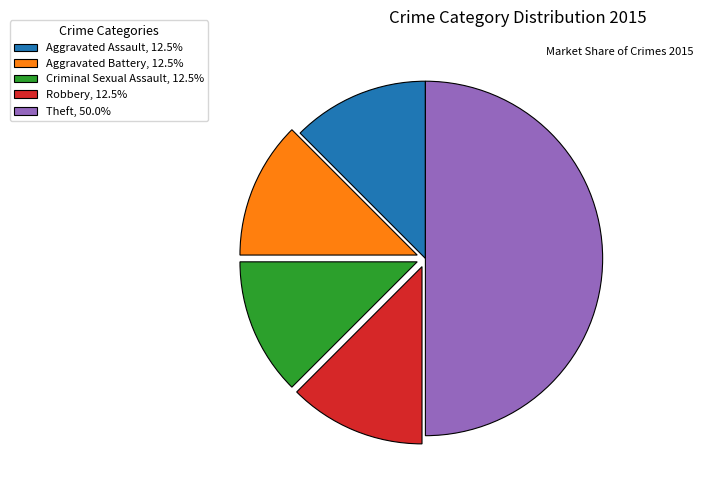

What is the ratio of the value at Theft, 50.0% to the value at Aggravated Battery, 12.5%?

4.0